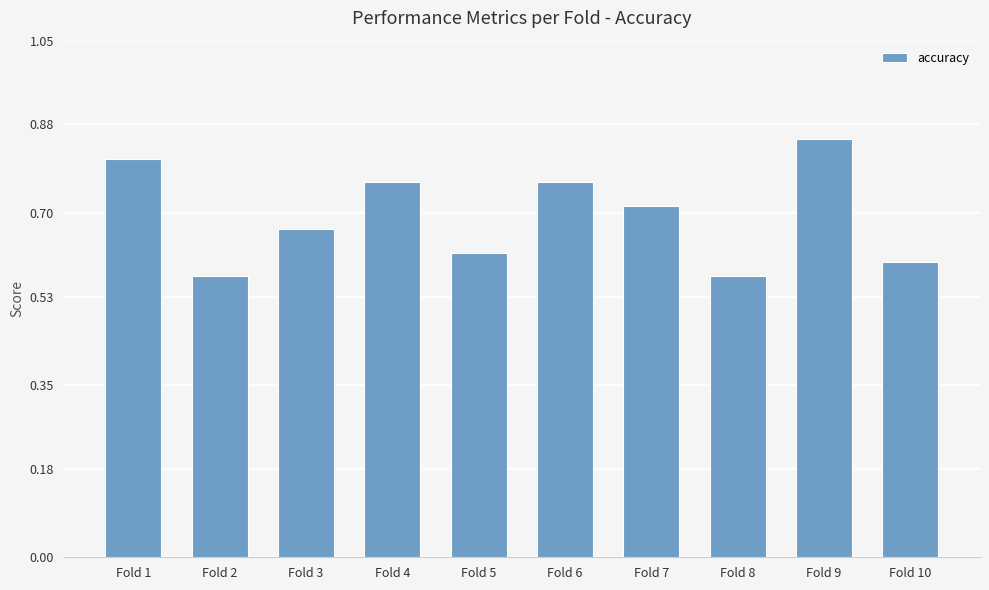

What is the sum of all values?

6.9